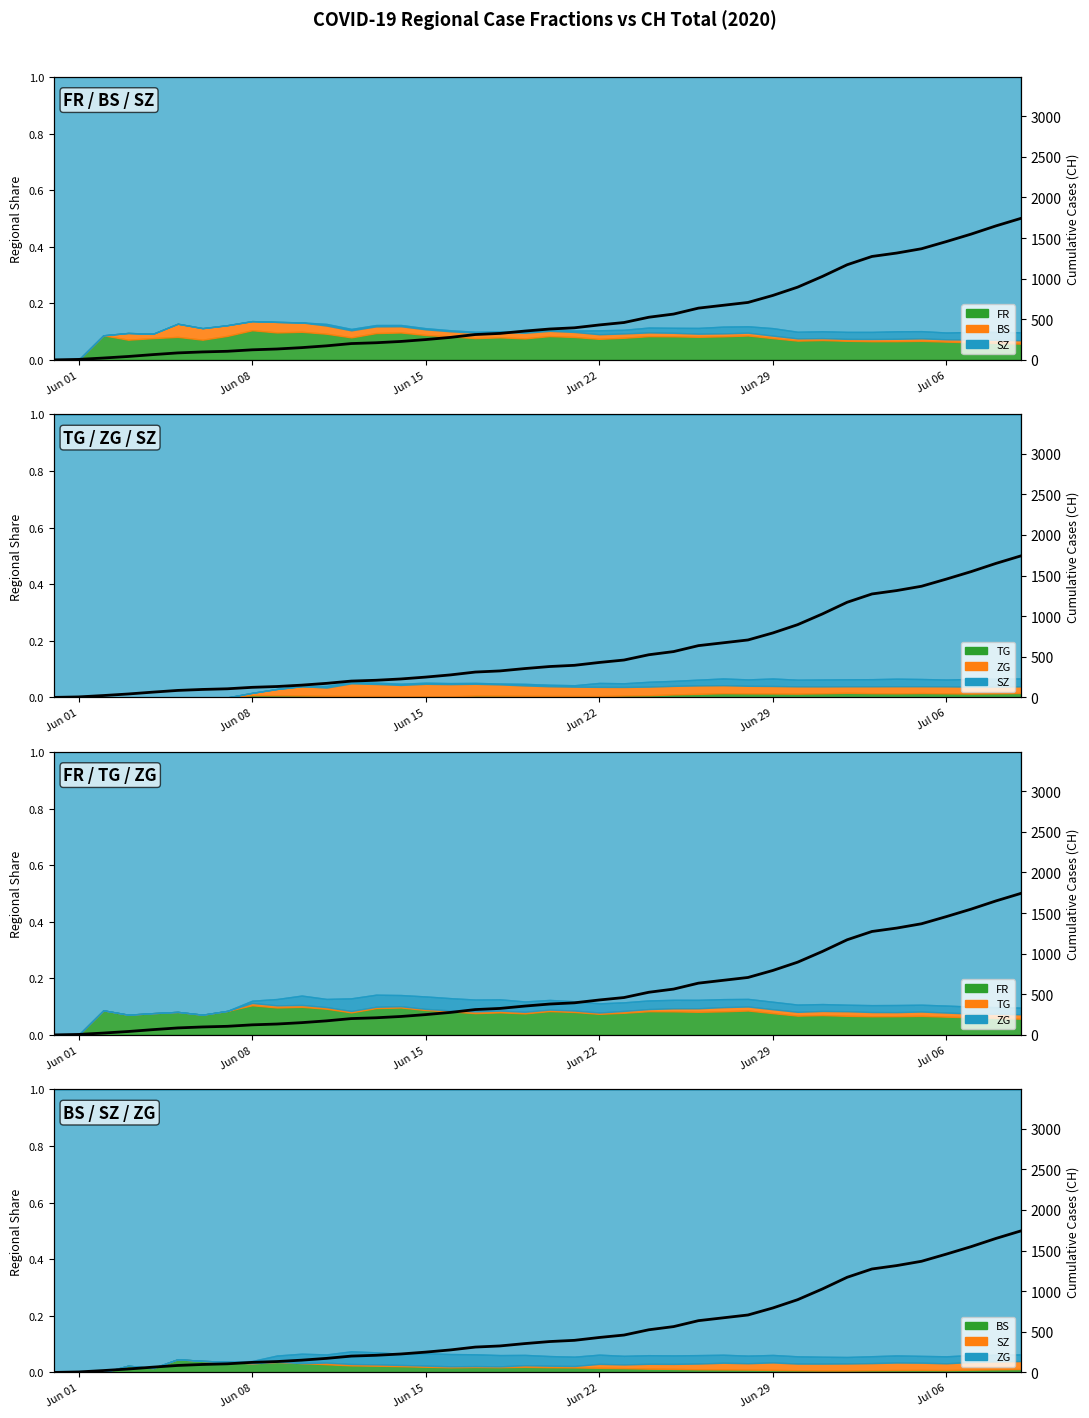

What is the maximum value shown in the chart?

1741